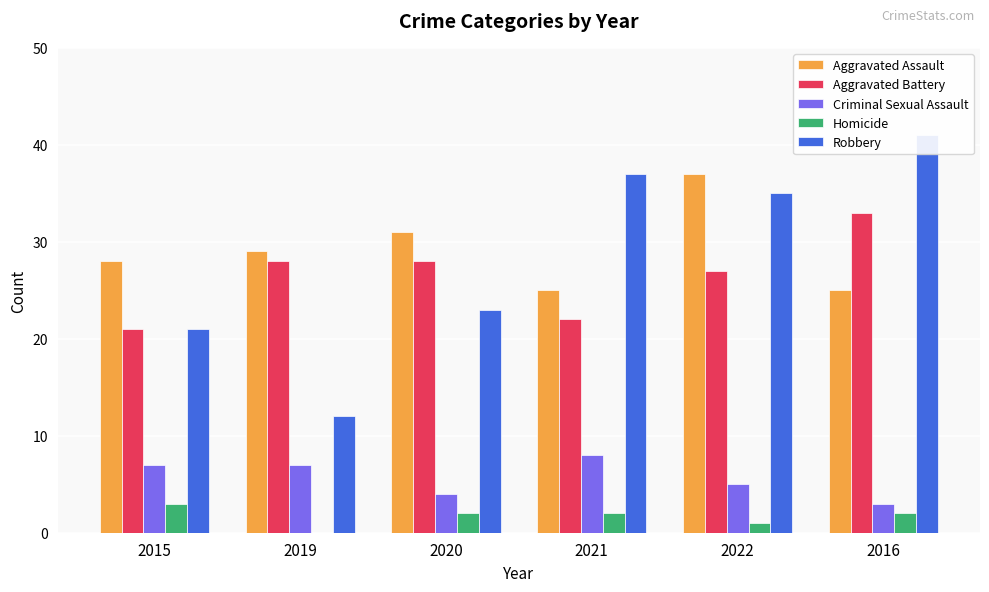

True or false: Homicide has a value of 2 at 2021.

True